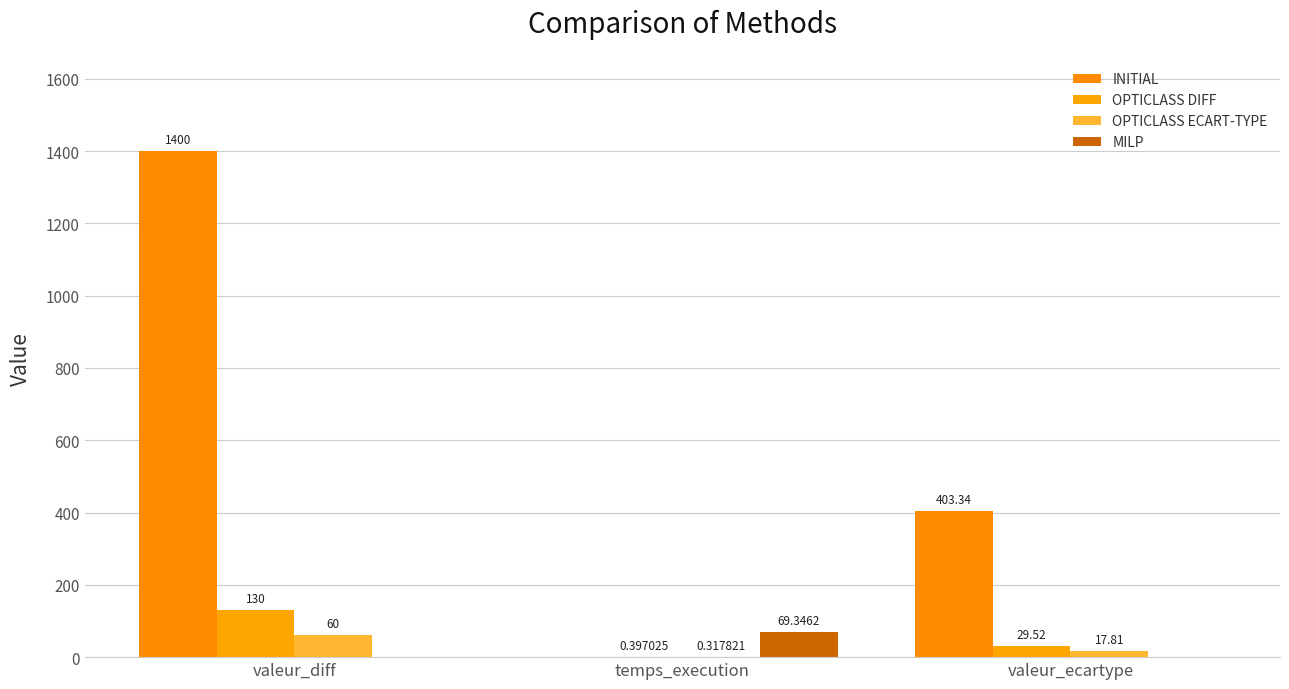

How many groups of bars are there?

3